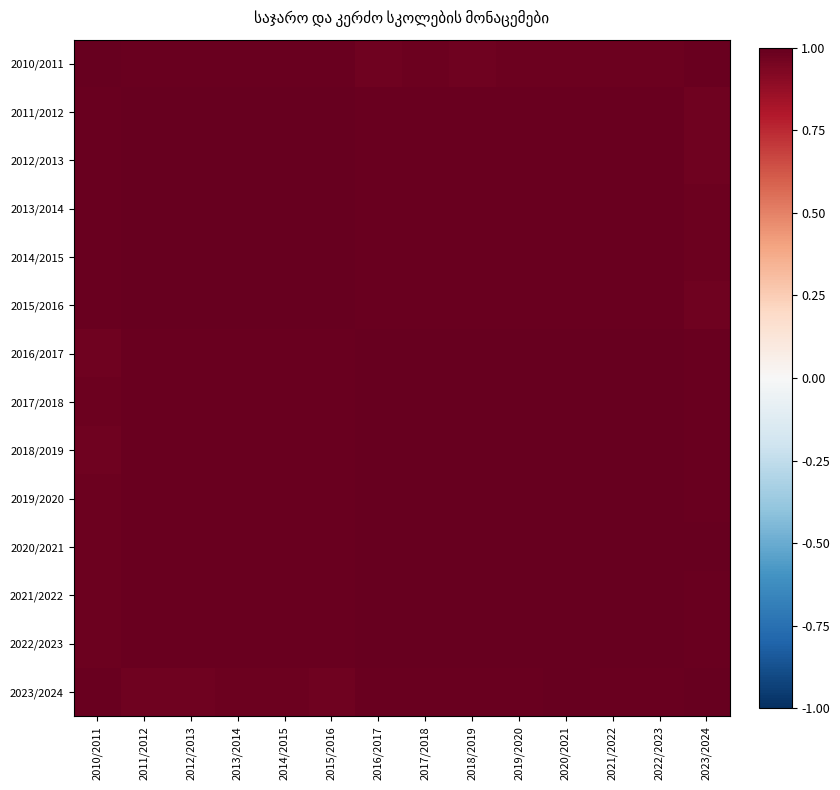

What is the total value across all series at 2019/2020?

13.9